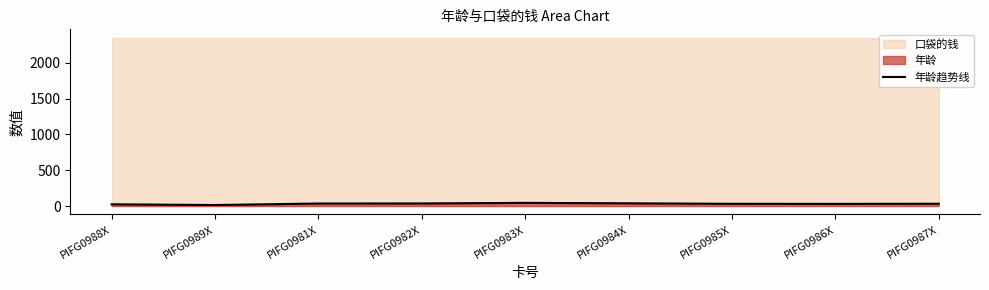

Read the value at PIFG0986X.

30